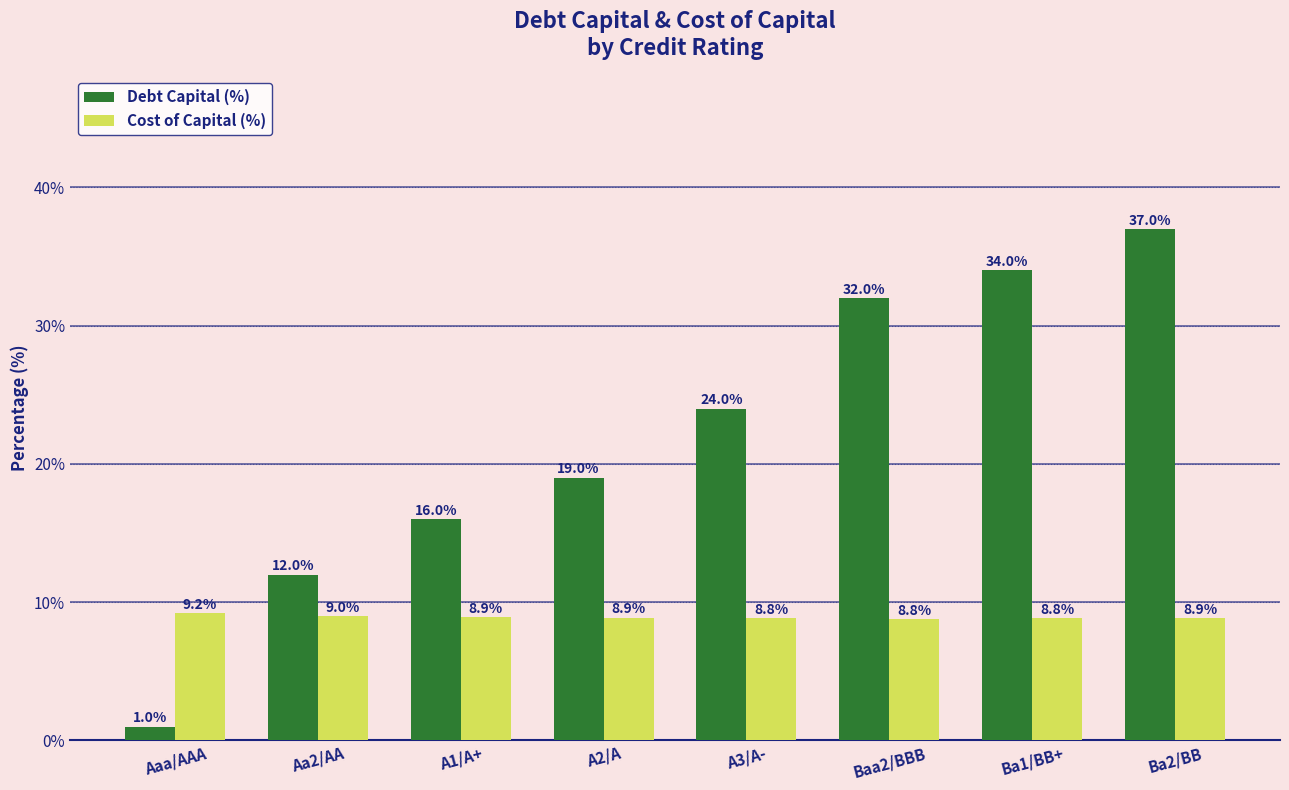

Reading left to right, what are all the values shown in this chart?

Debt Capital (%): Aaa/AAA=1.0	Aa2/AA=12.0	A1/A+=16.0	A2/A=19.0	A3/A-=24.0	Baa2/BBB=32.0	Ba1/BB+=34.0	Ba2/BB=37.0
Cost of Capital (%): Aaa/AAA=9.2	Aa2/AA=9.0	A1/A+=8.9	A2/A=8.9	A3/A-=8.8	Baa2/BBB=8.8	Ba1/BB+=8.8	Ba2/BB=8.9